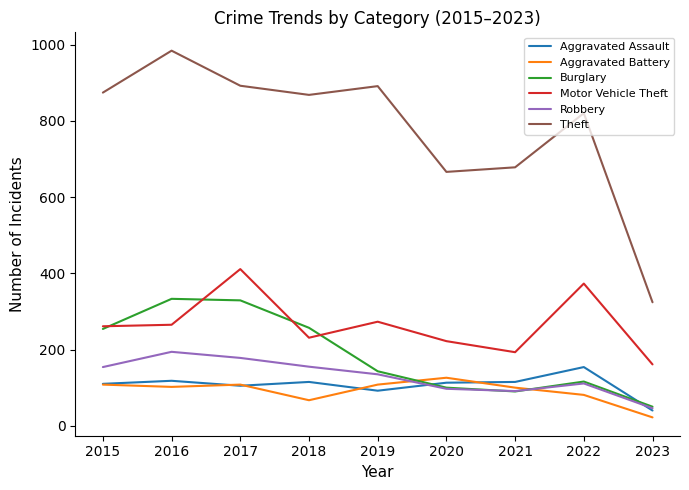

Which series changed the most between 2019 and 2021?

Theft